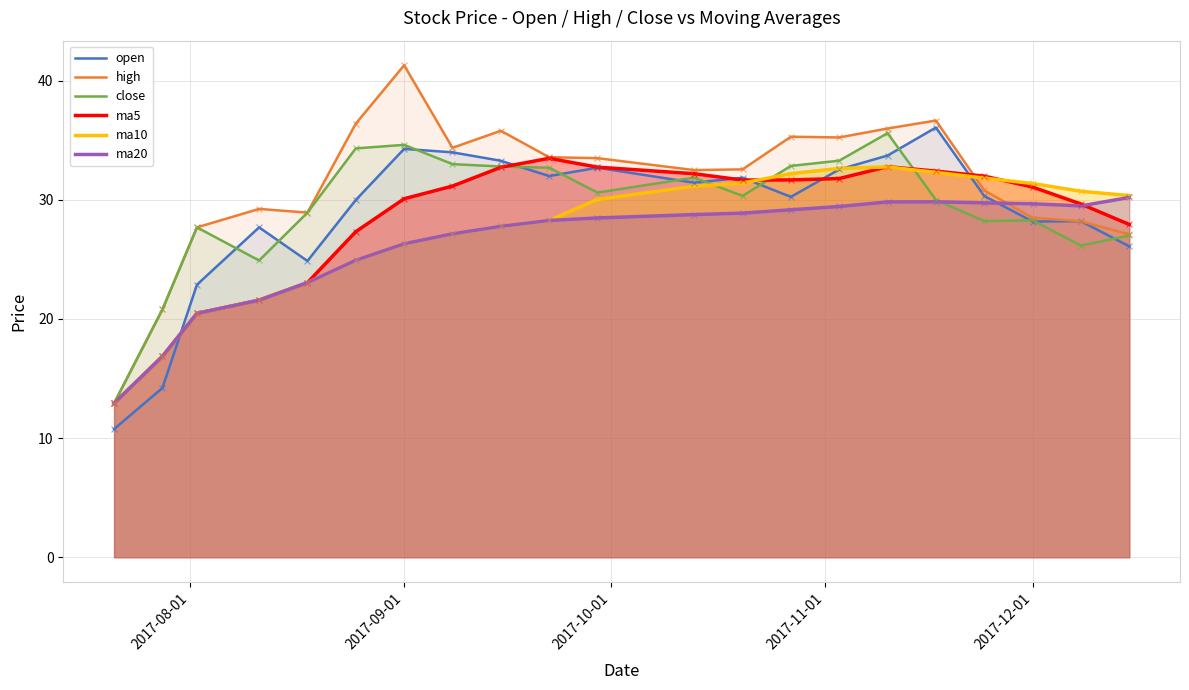

Which series has the largest total across all categories?

high